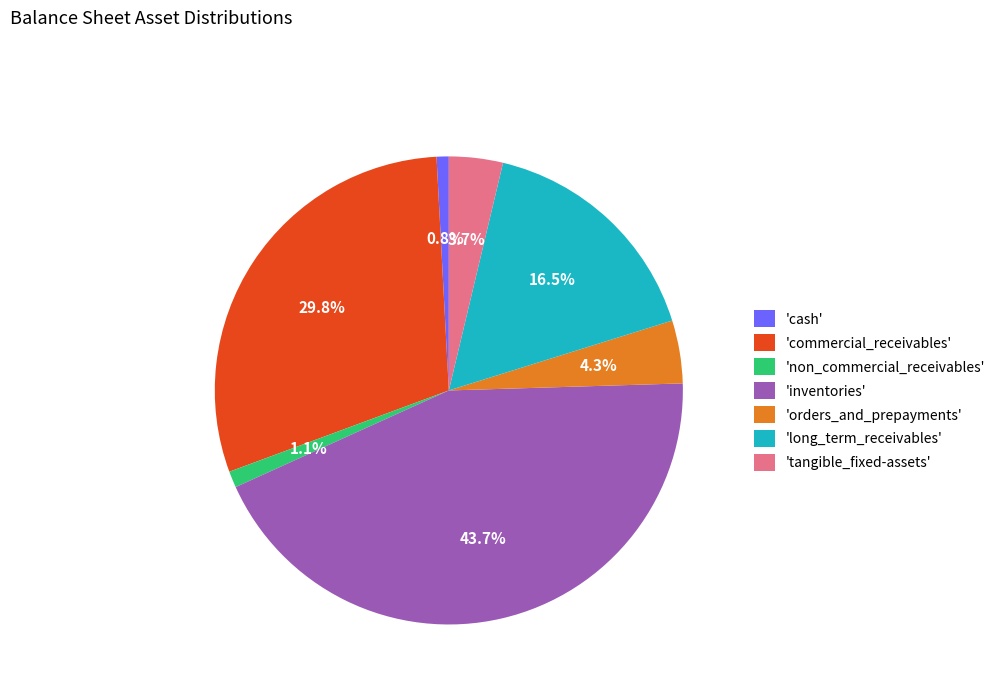

Approximately how many times larger is the value at 'commercial_receivables' compared to 'inventories'?

0.7